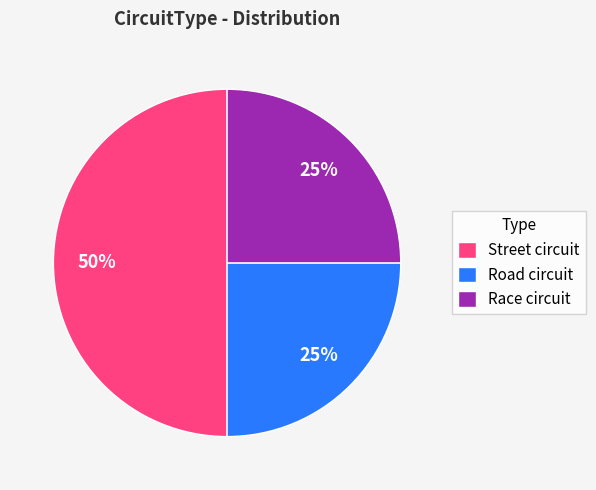

Is Road circuit the majority of the pie?

No